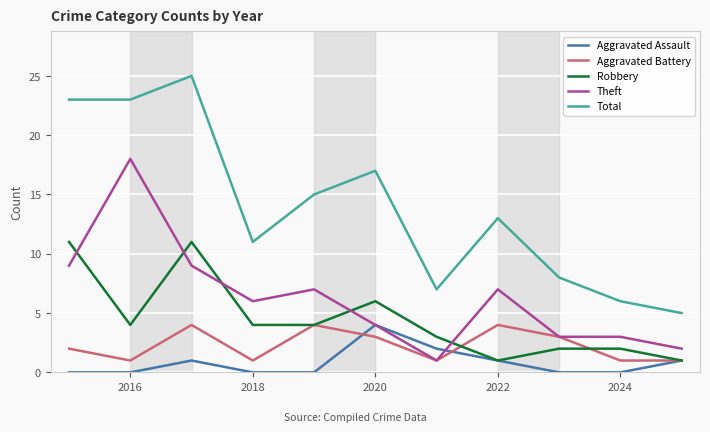

Which series has the largest total across all categories?

Total